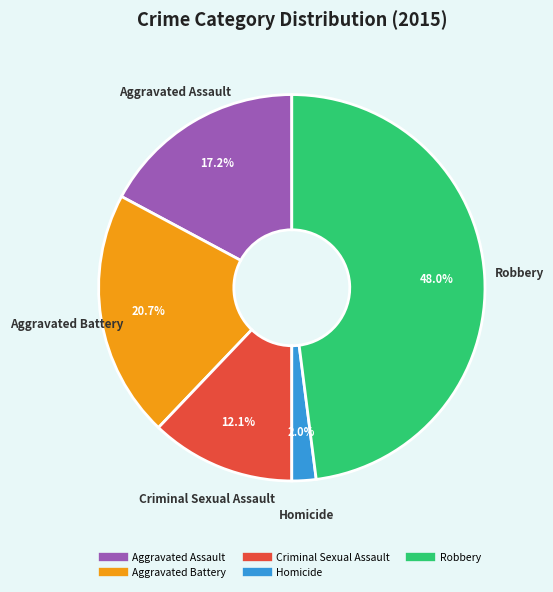

Is Criminal Sexual Assault the majority of the pie?

No